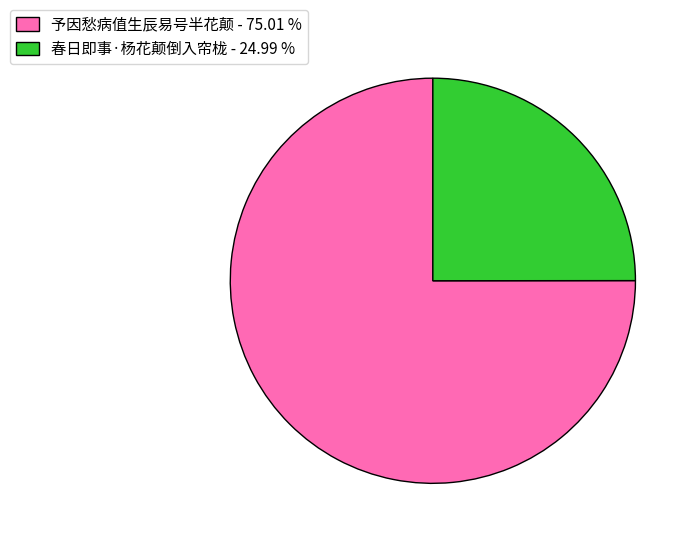

Rank the categories by value from lowest to highest.

春日即事·杨花颠倒入帘栊, 予因愁病值生辰易号半花颠